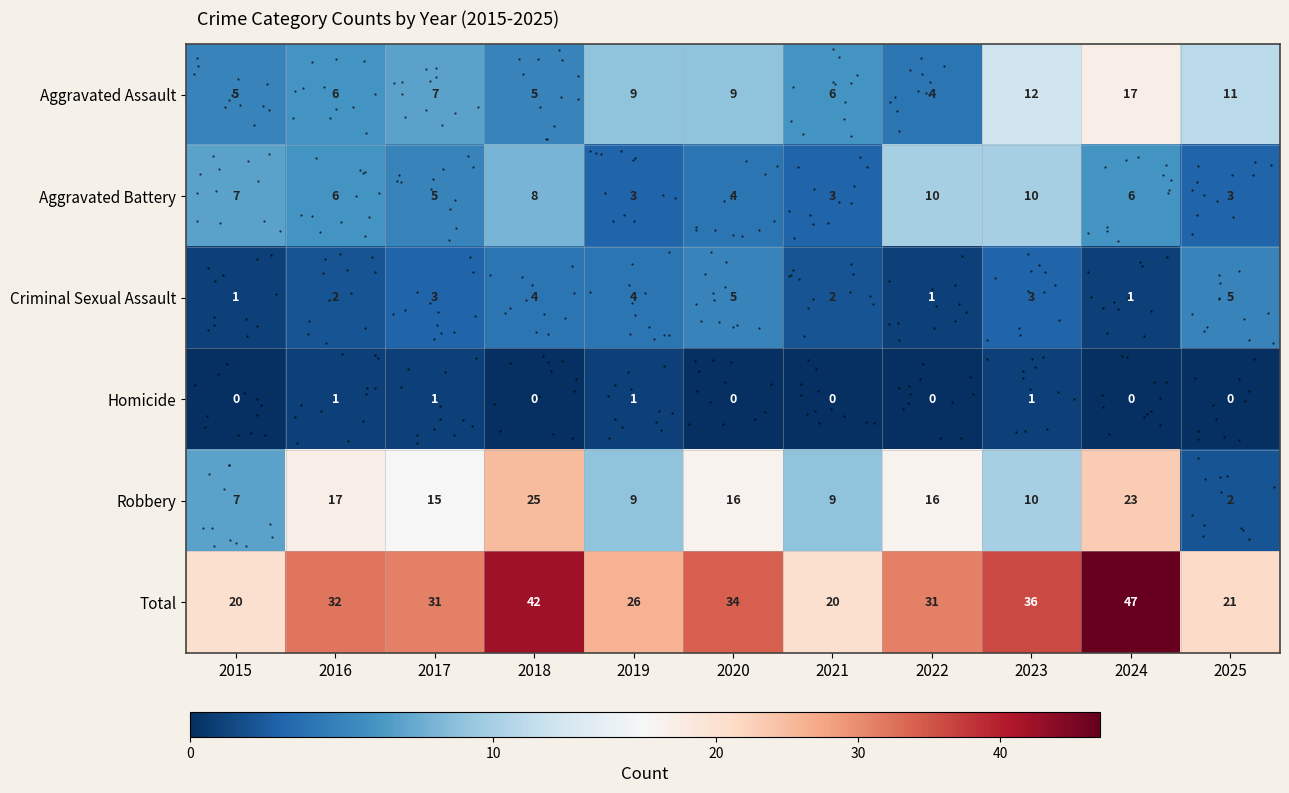

At 2015, list the series in order from largest to smallest.

row_5, row_1, row_4, row_0, row_2, row_3